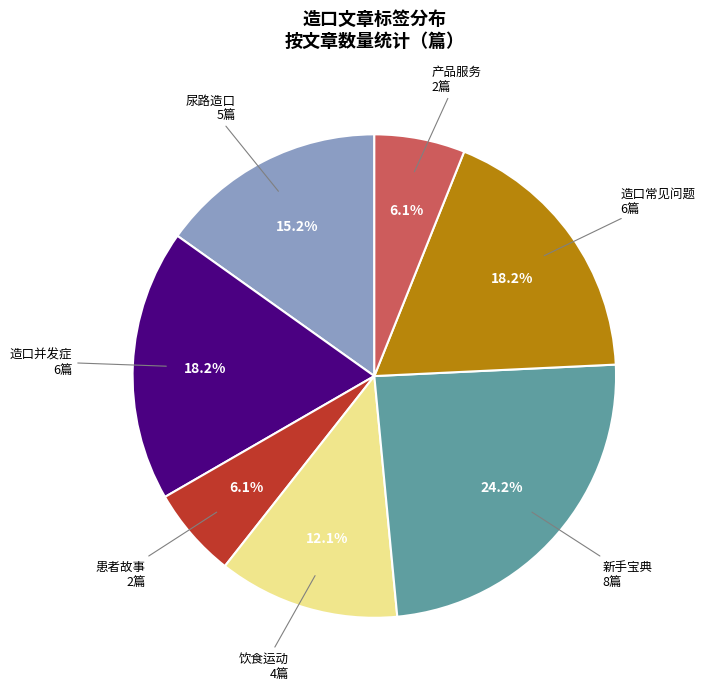

Do 新手宝典 and 尿路造口 together represent more than half of the pie?

No